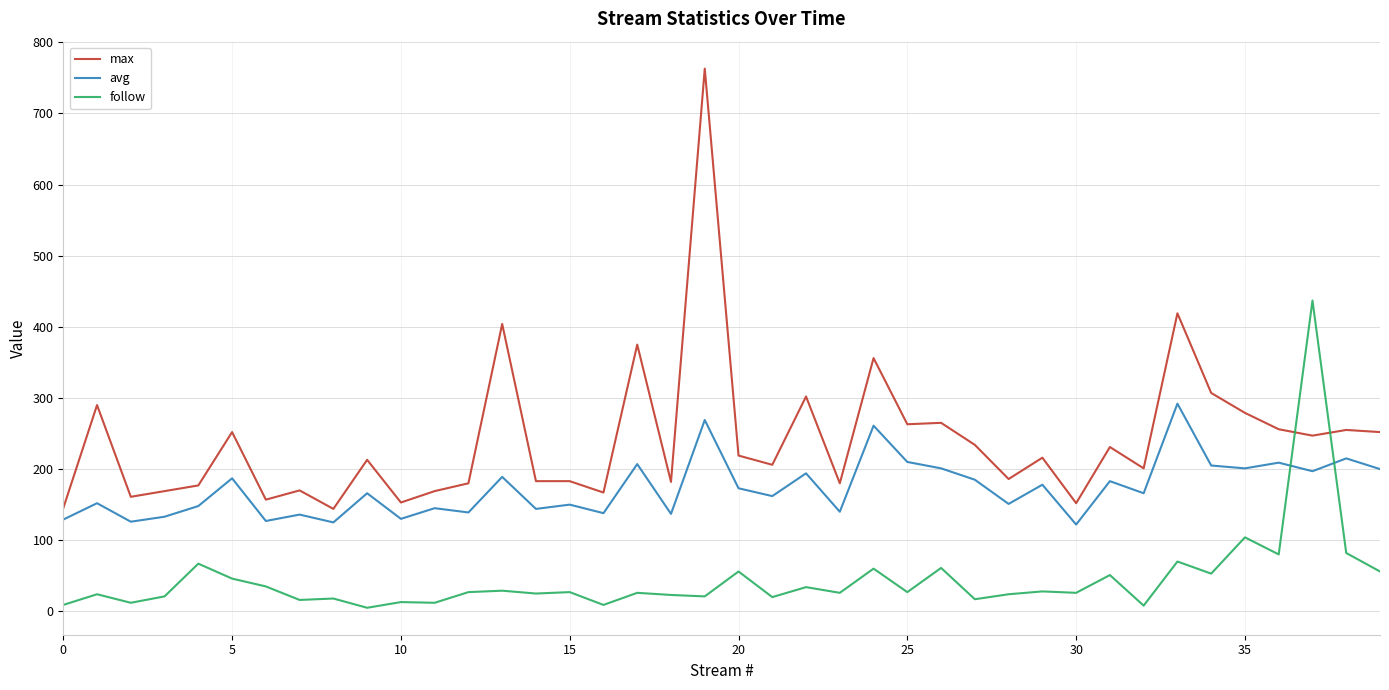

What is the highest value of the avg series?

292